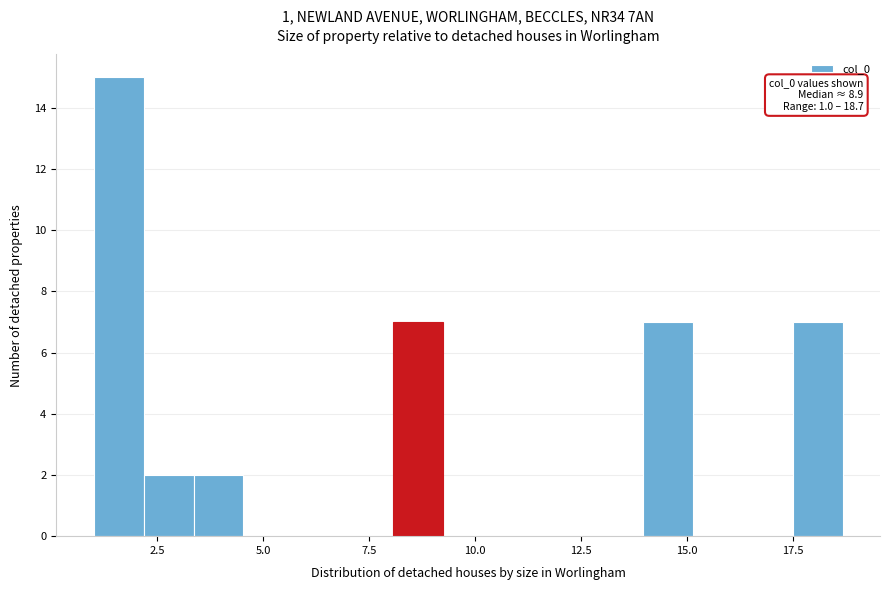

Read against the x-axis, roughly where is the centre of the tallest bar?

1.5